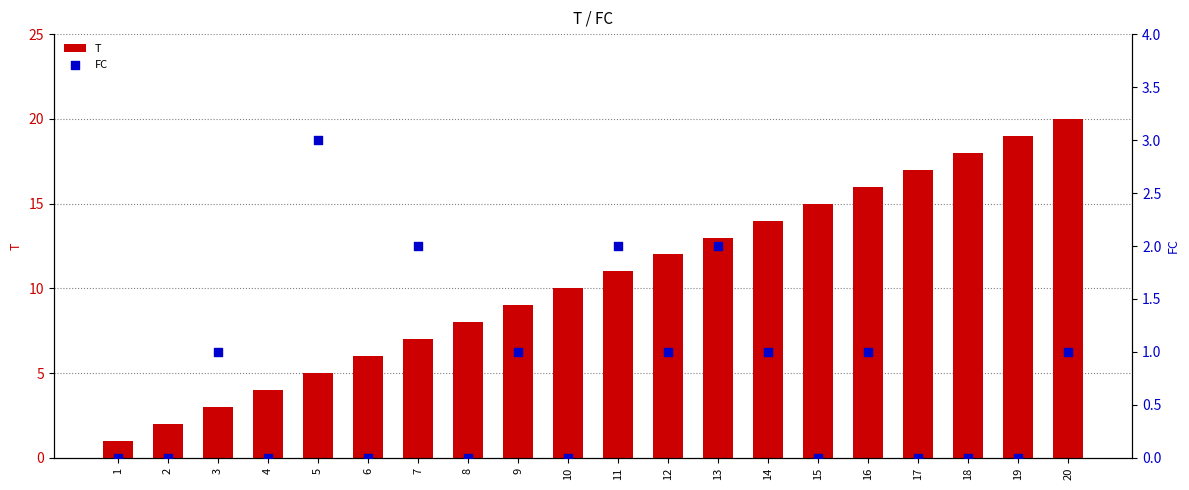

What are all the series names shown in the legend?

T, FC